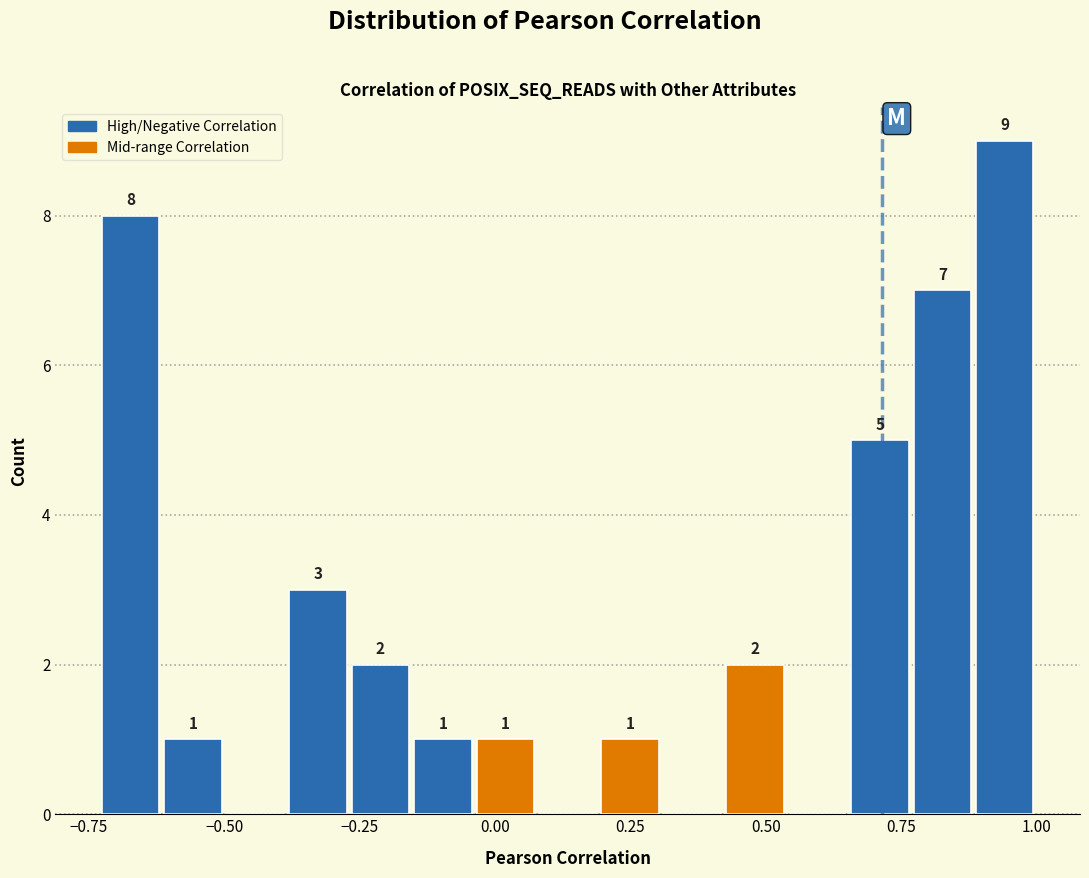

Read against the x-axis, roughly where is the centre of the tallest bar?

0.95